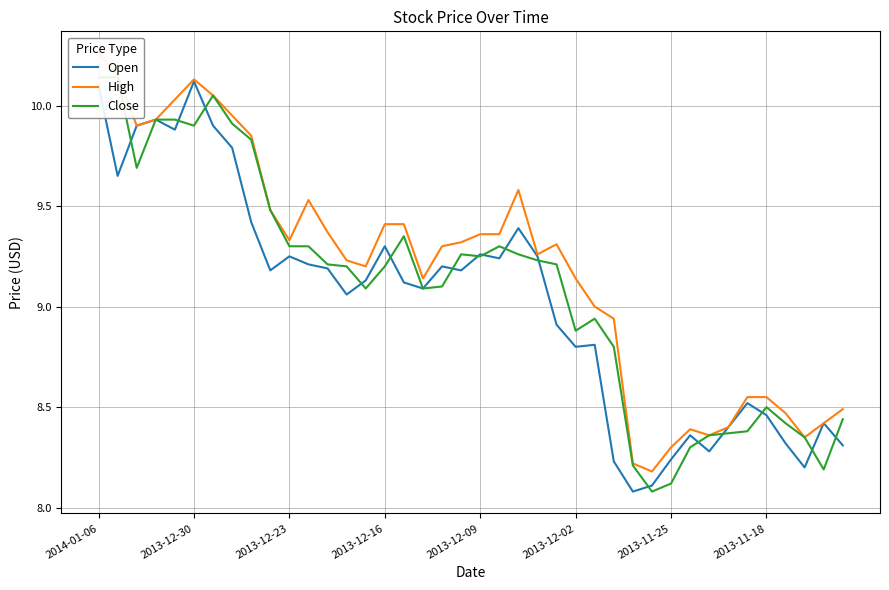

What is the smallest value displayed?

8.1